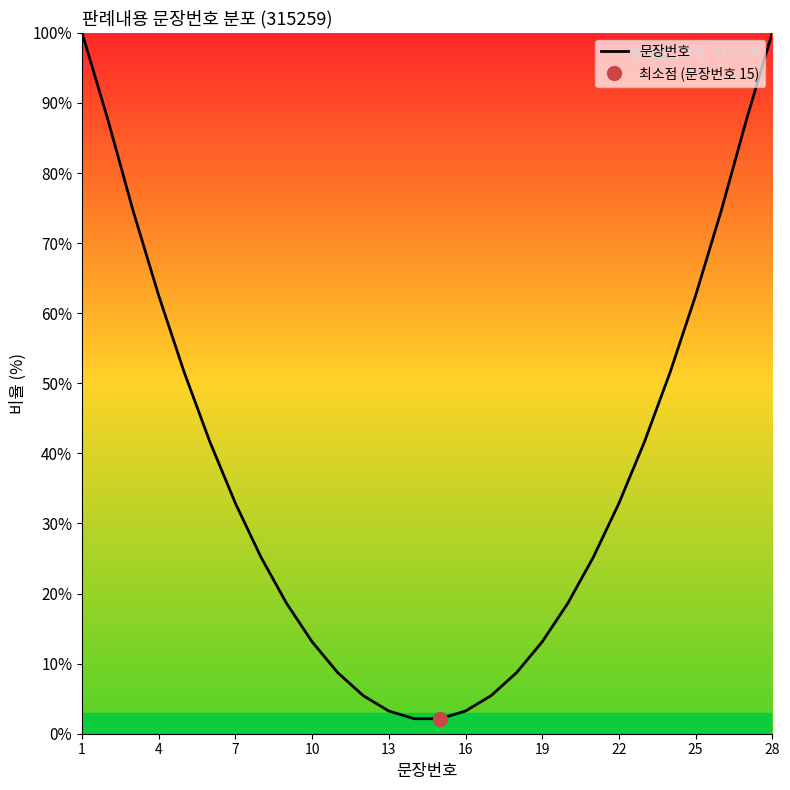

Reading left to right, extract all data points from this chart.

100.0	87.7	74.6	62.5	51.5	41.6	32.9	25.2	18.6	13.1	8.7	5.4	3.2	2.1	2.1	3.2	5.4	8.7	13.1	18.6	25.2	32.9	41.6	51.5	62.5	74.6	87.7	100.0